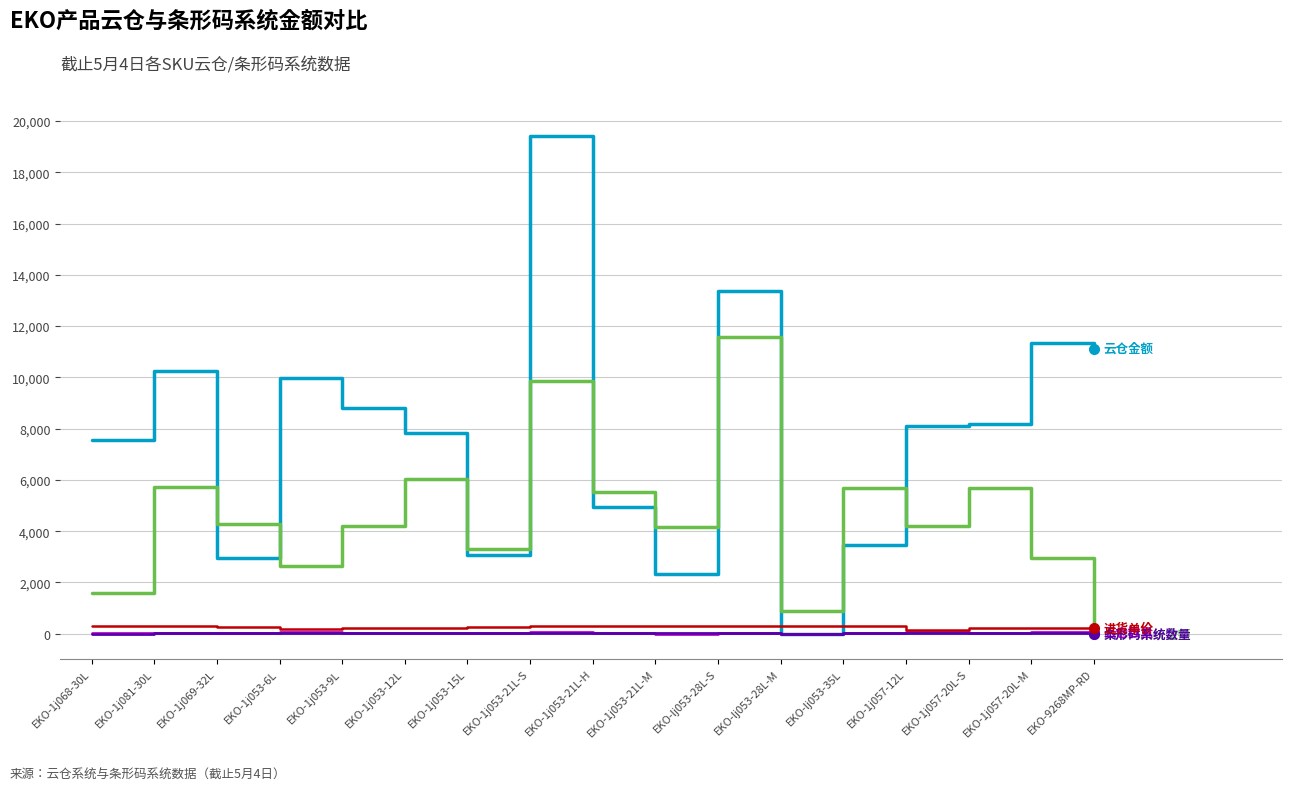

At which category does the chart reach its peak across all series?

EKO-1j053-21L-S